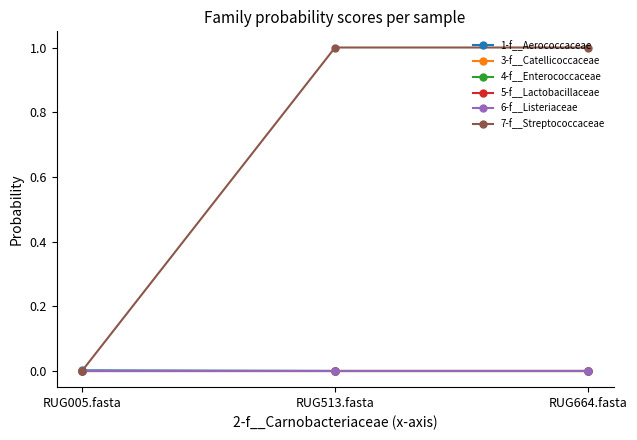

Does the chart display data point markers on the line(s)?

Yes